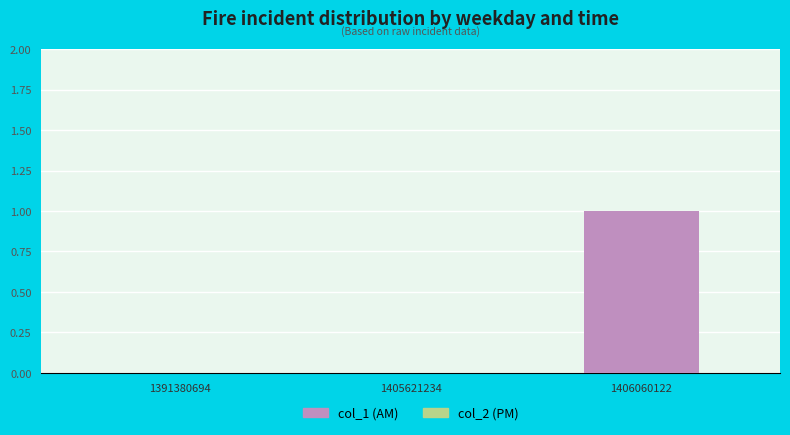

What is the change in value from 1405621234 to 1406060122?

+1